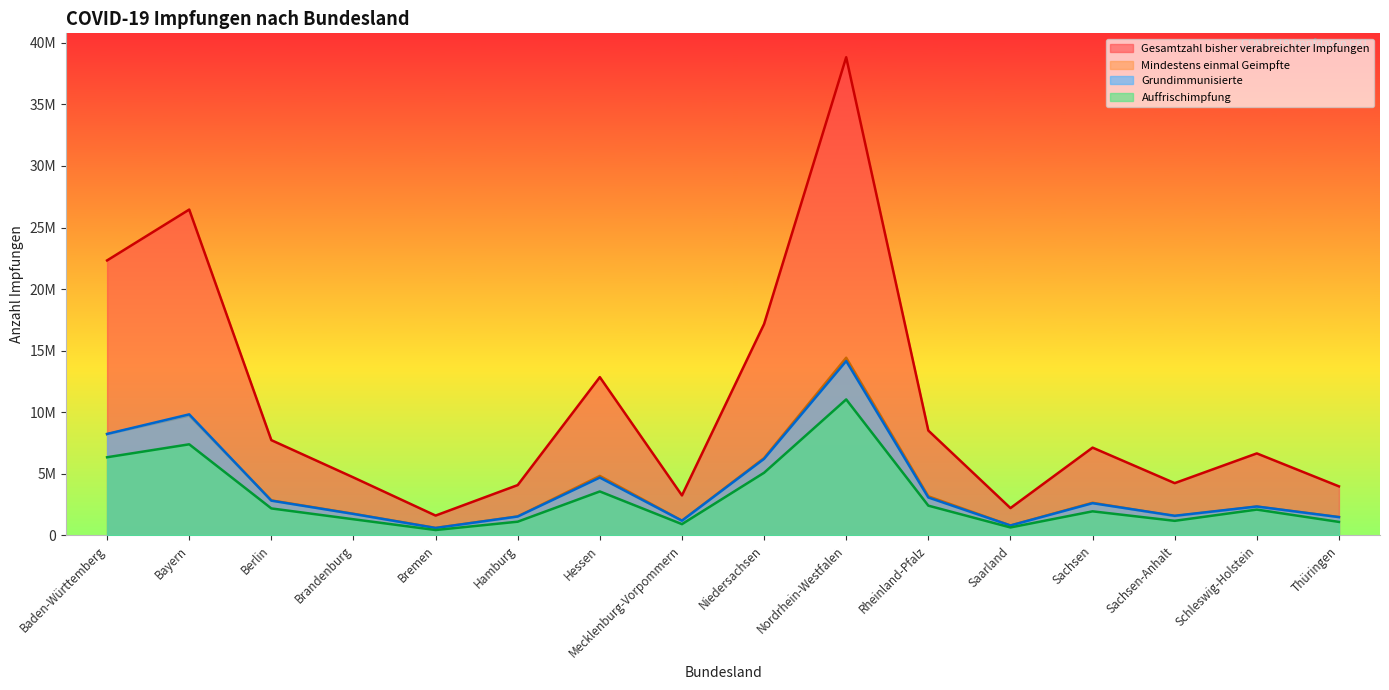

What is the minimum value shown in the chart?

442115